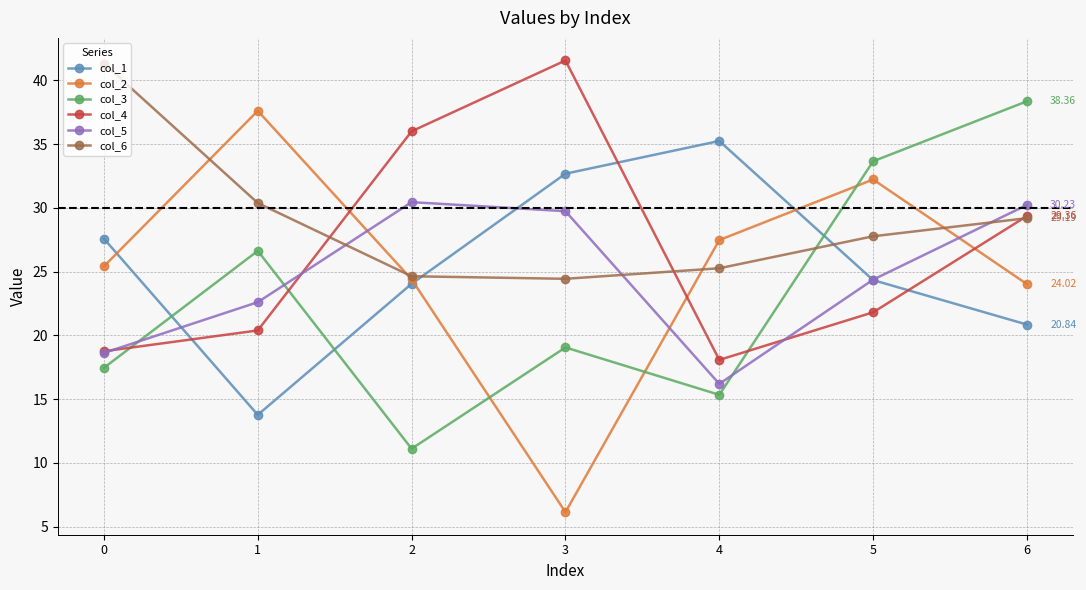

Which series has the widest spread of values?

col_2